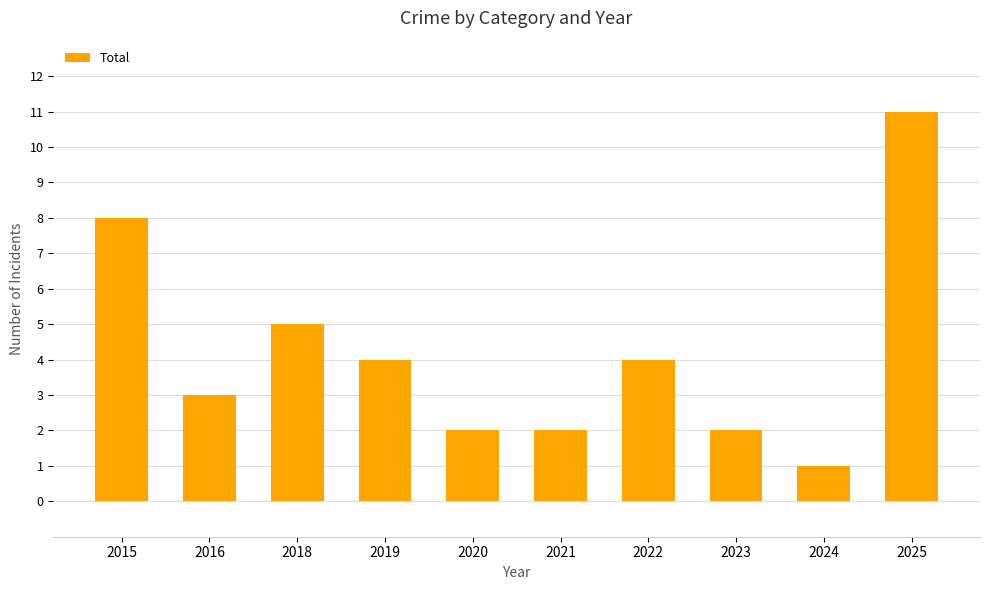

Approximately how many times larger is the value at 2023 compared to 2019?

0.5